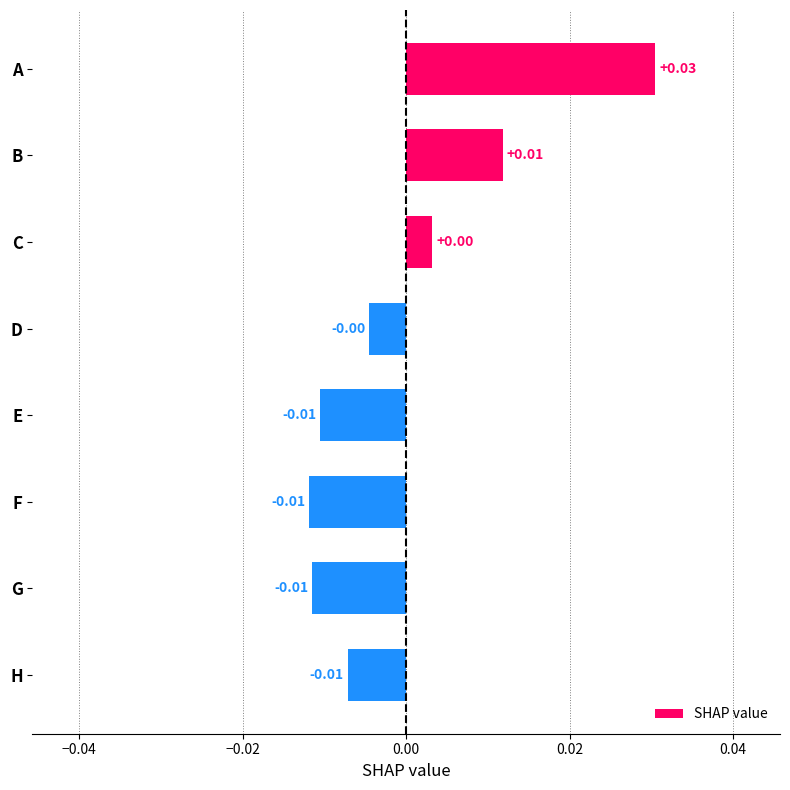

How many values exceed 0?

3